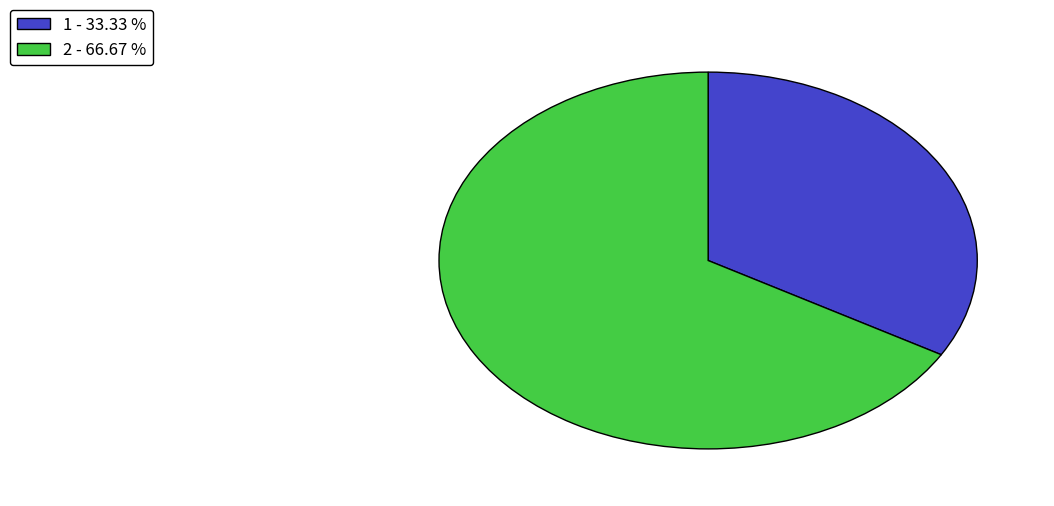

Rank the categories by value from lowest to highest.

1, 2